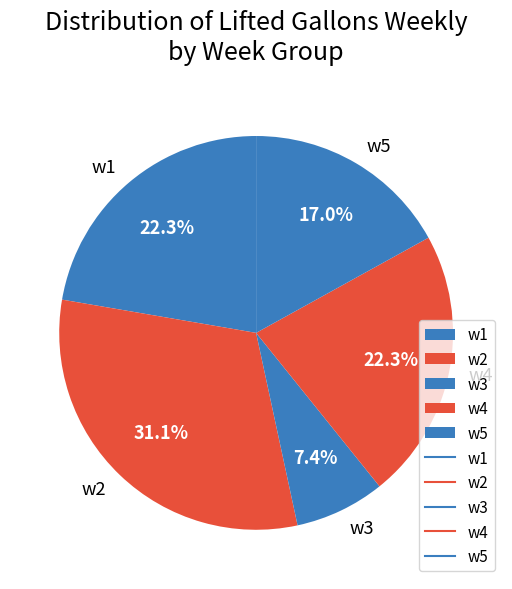

Is there any slice that represents more than half of the pie?

No